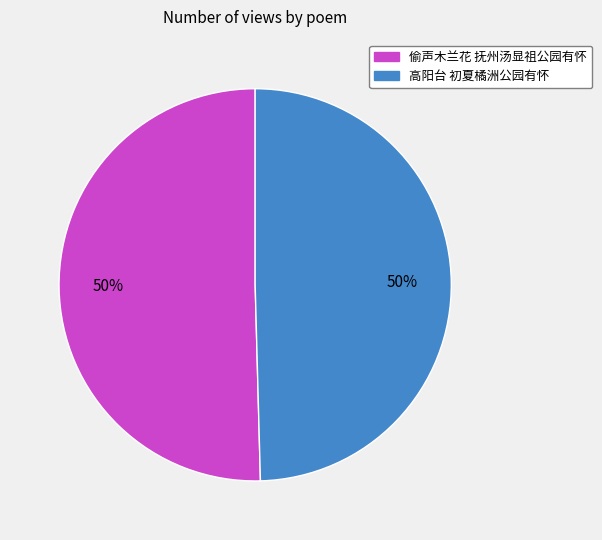

What is the ratio of the value at 高阳台 初夏橘洲公园有怀 to the value at 偷声木兰花 抚州汤显祖公园有怀?

1.0